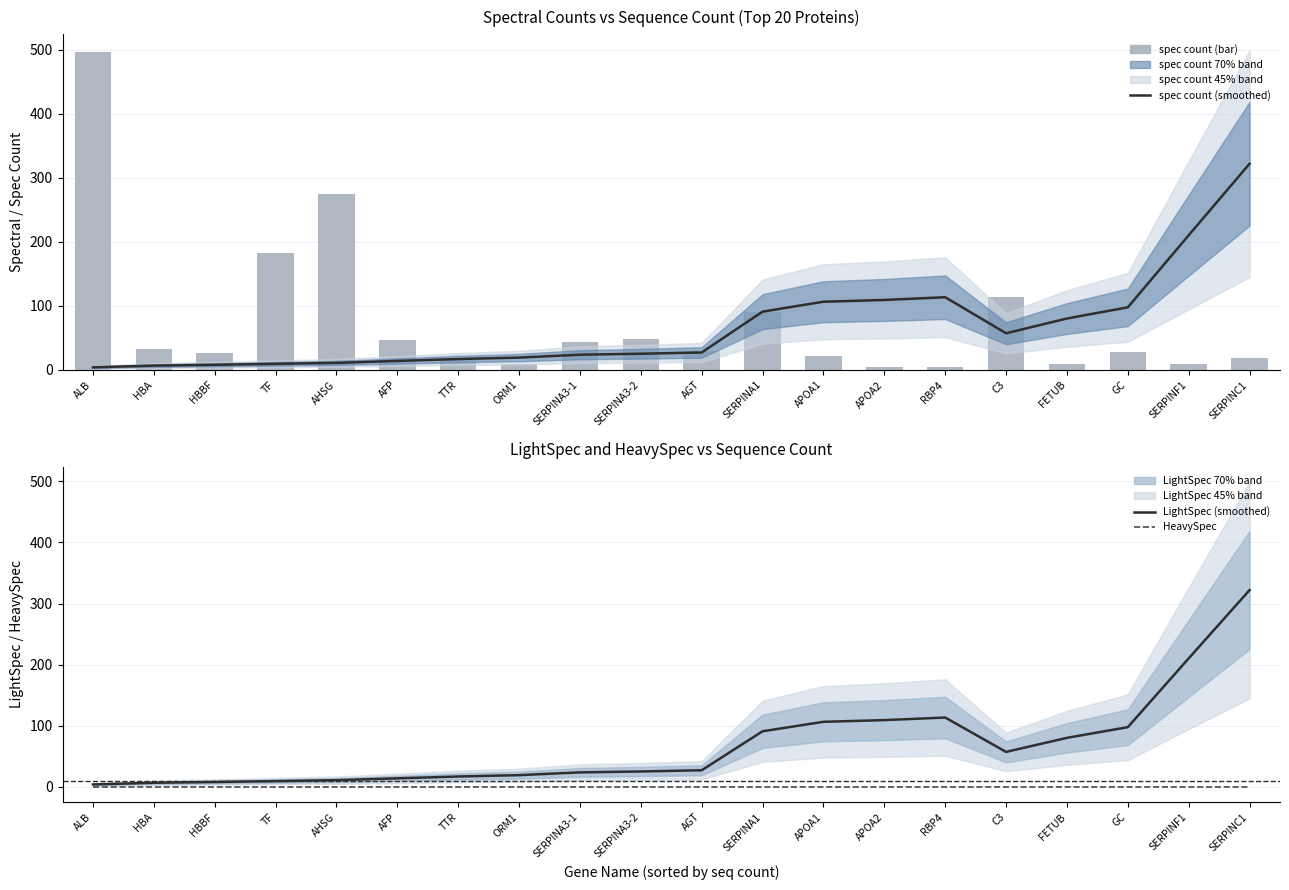

Which series changed the most between 6 and 13?

spec_count